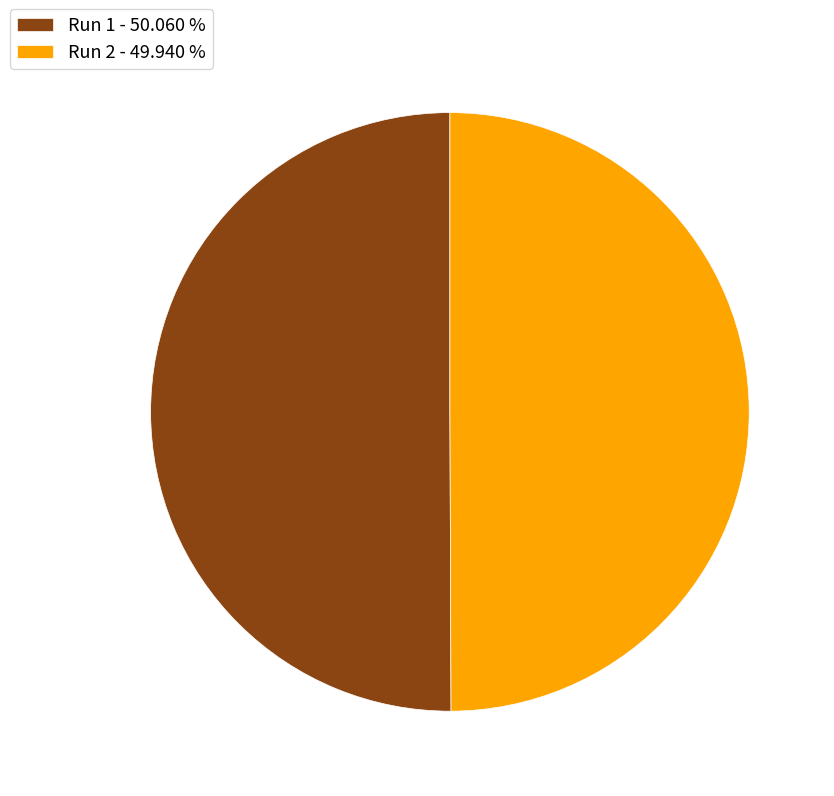

Do Run 1 - 50.060 % and Run 2 - 49.940 % together represent more than half of the pie?

Yes